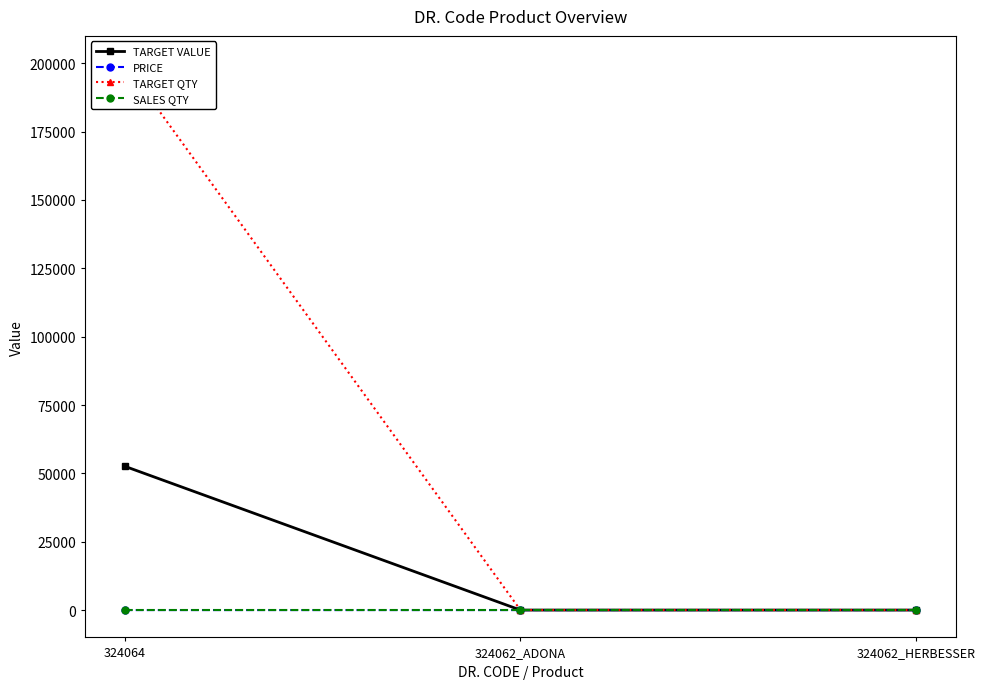

What position from the right is 324062_HERBESSER?

1